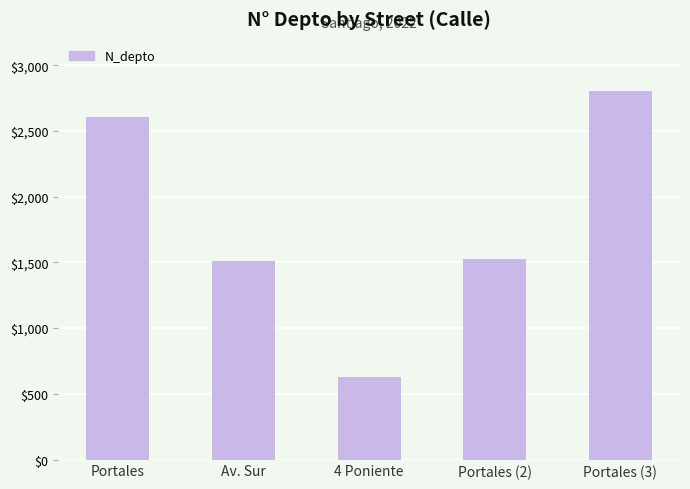

How many data points are less than 1523?

2